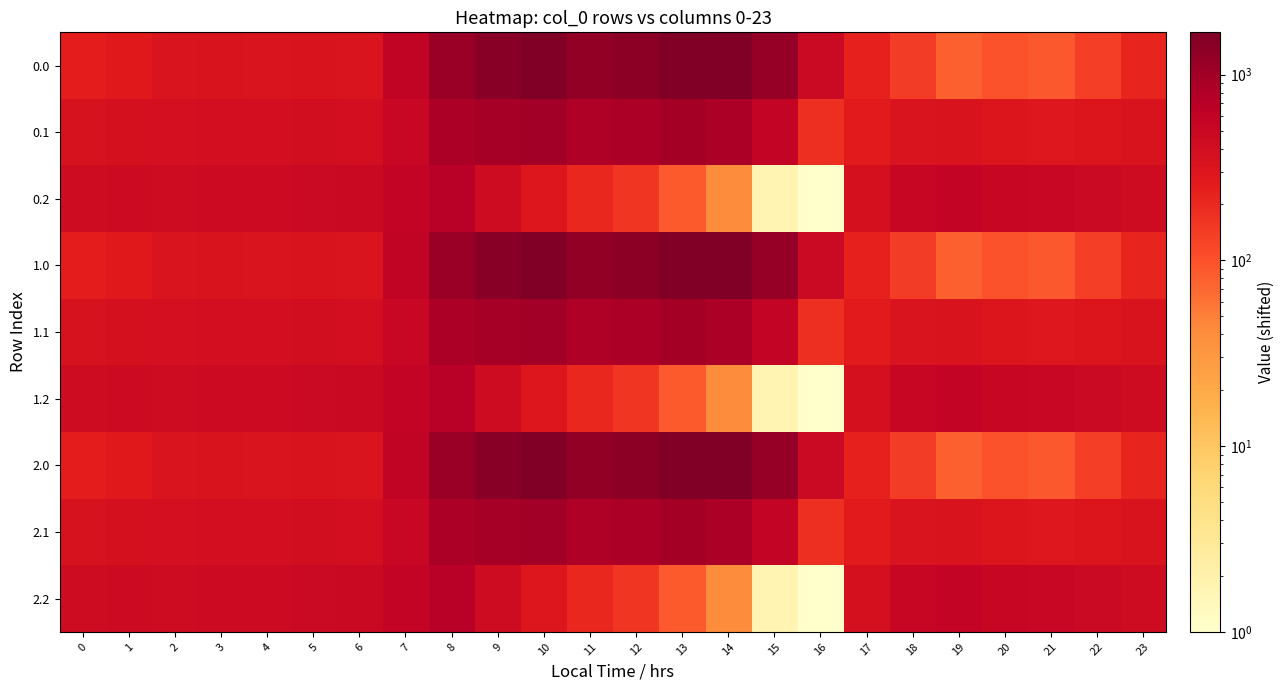

At how many categories does at least one series exceed 305?

24